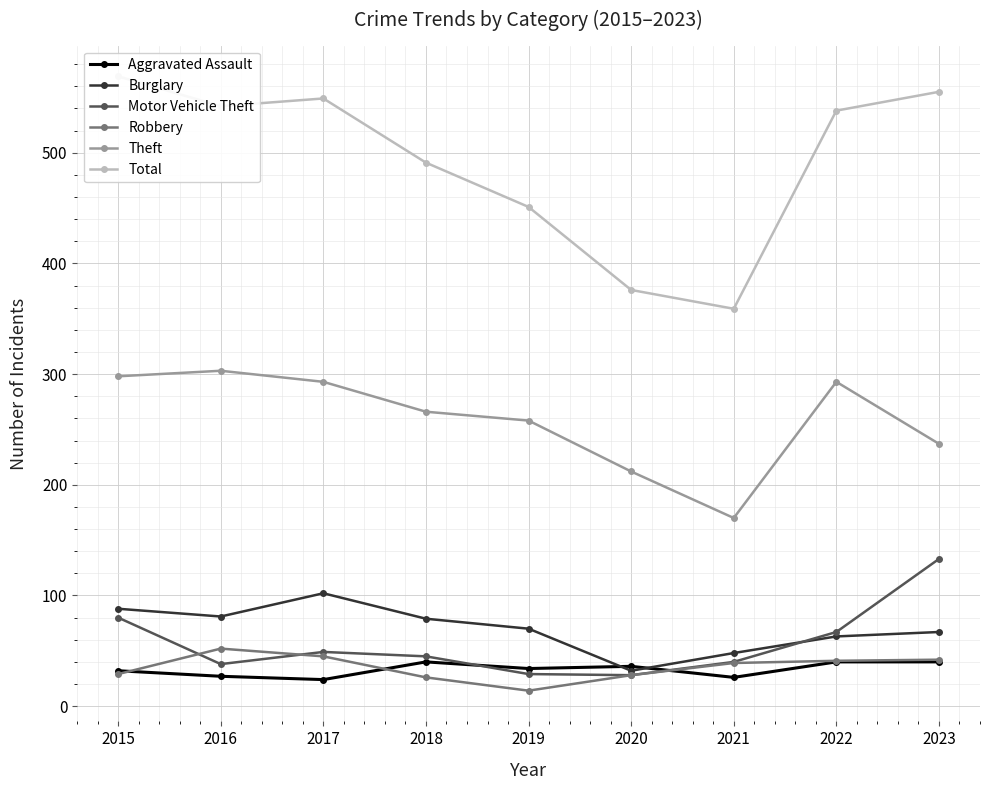

At 2023, list the series in order from smallest to largest.

Aggravated Assault, Robbery, Burglary, Motor Vehicle Theft, Theft, Total